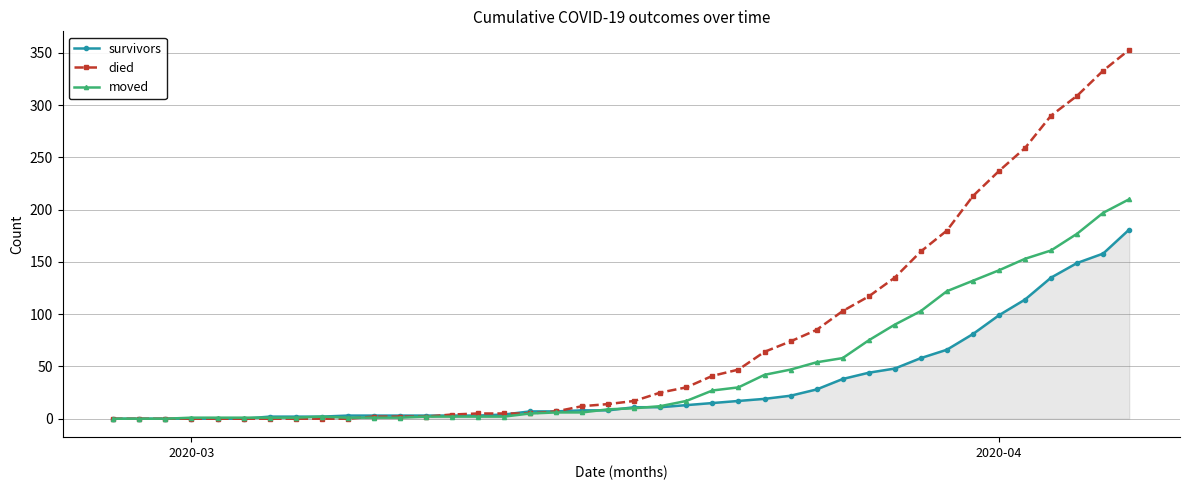

Which series has the largest range (max minus min)?

died